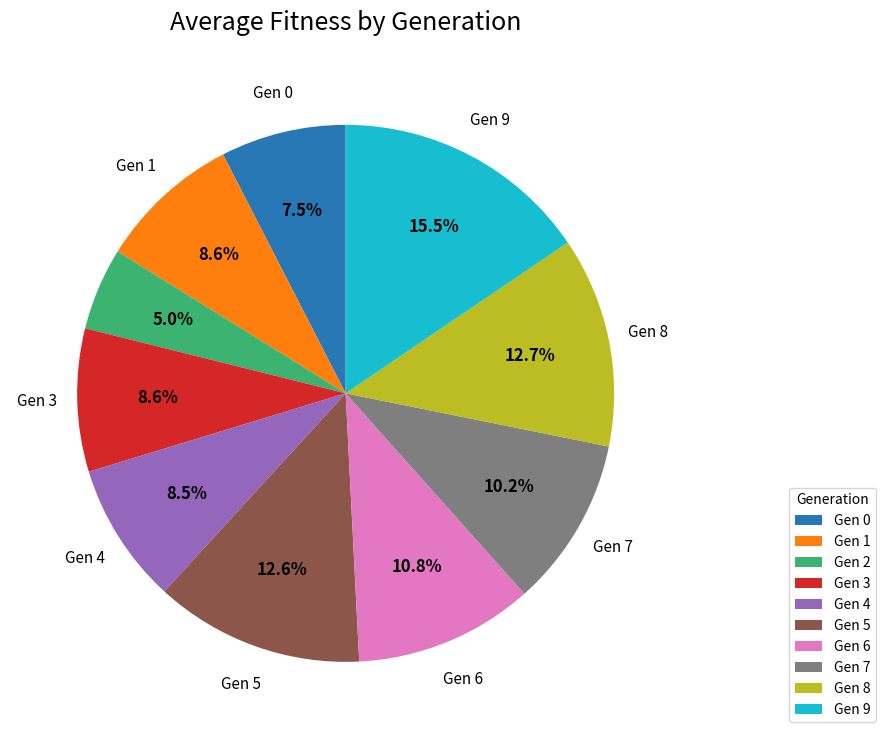

Is there any slice that represents more than half of the pie?

No